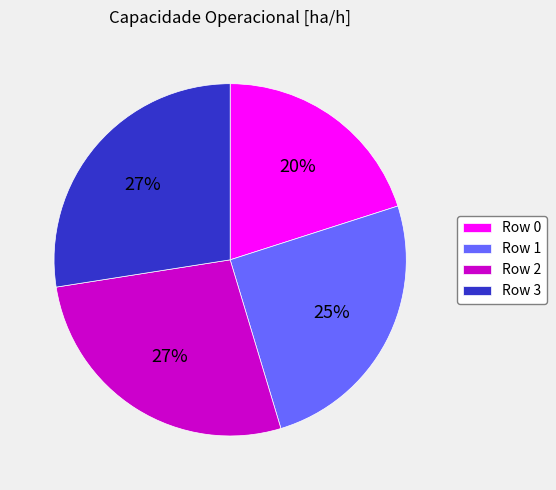

How many slices are in this pie chart?

4